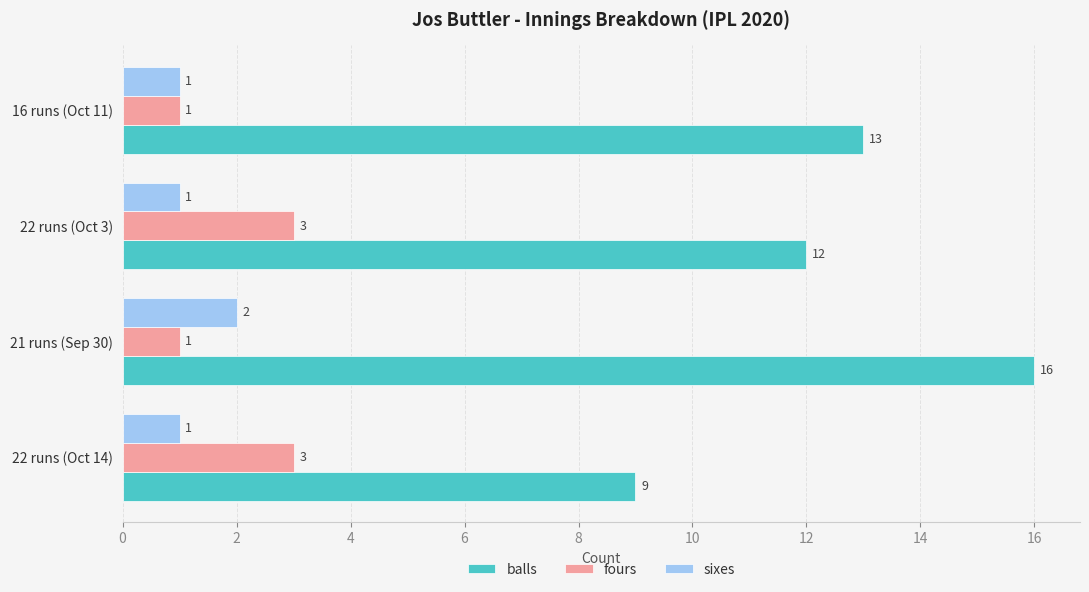

What is the sum of all sixes values?

5